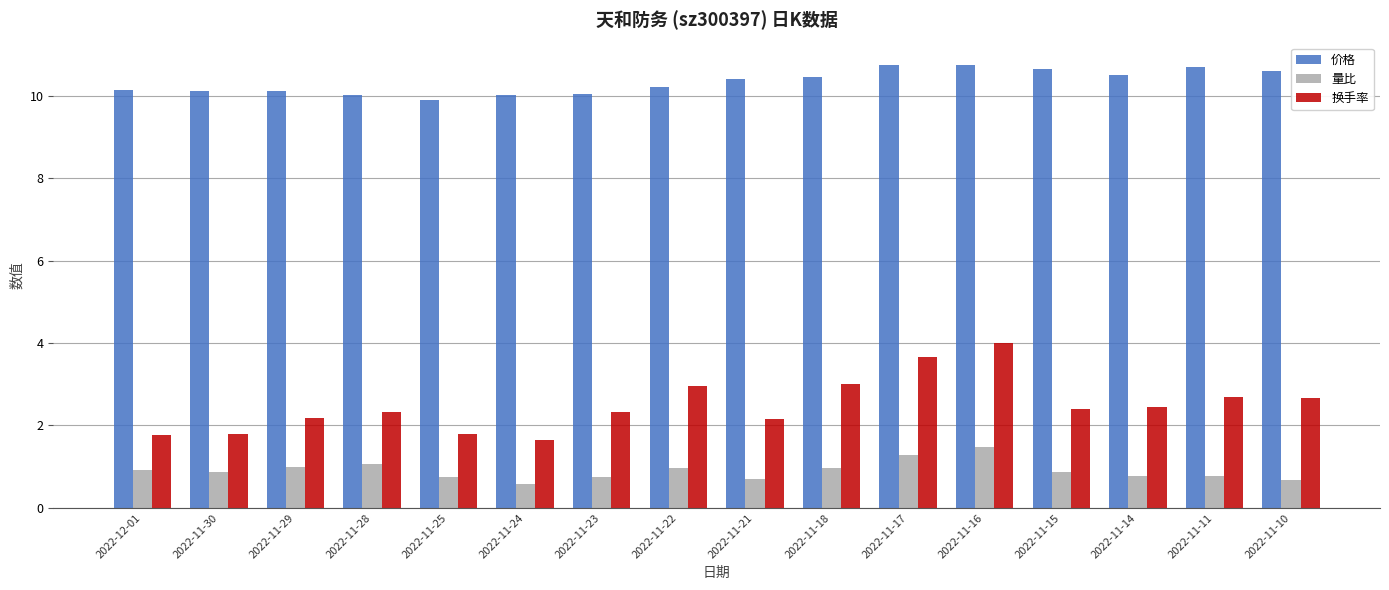

What is the approximate value of 量比 at 2022-12-01?

0.9